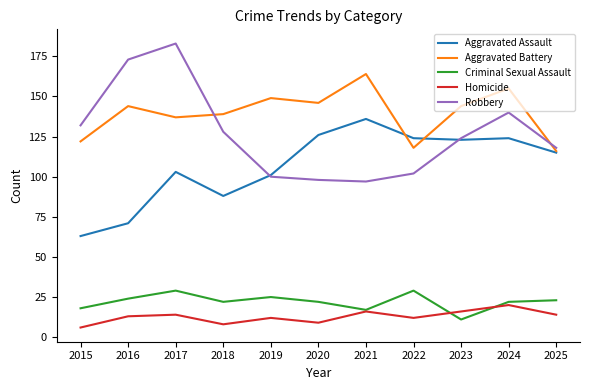

What are all the series names shown in the legend?

Aggravated Assault, Aggravated Battery, Criminal Sexual Assault, Homicide, Robbery